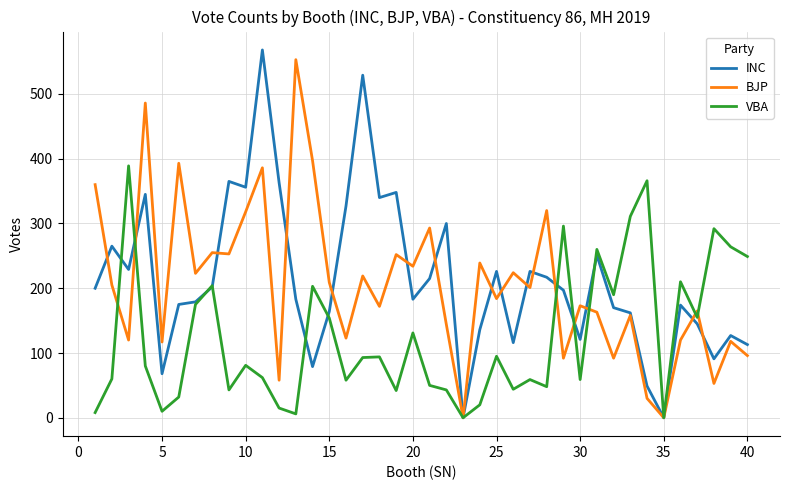

Does the chart display data point markers on the line(s)?

No